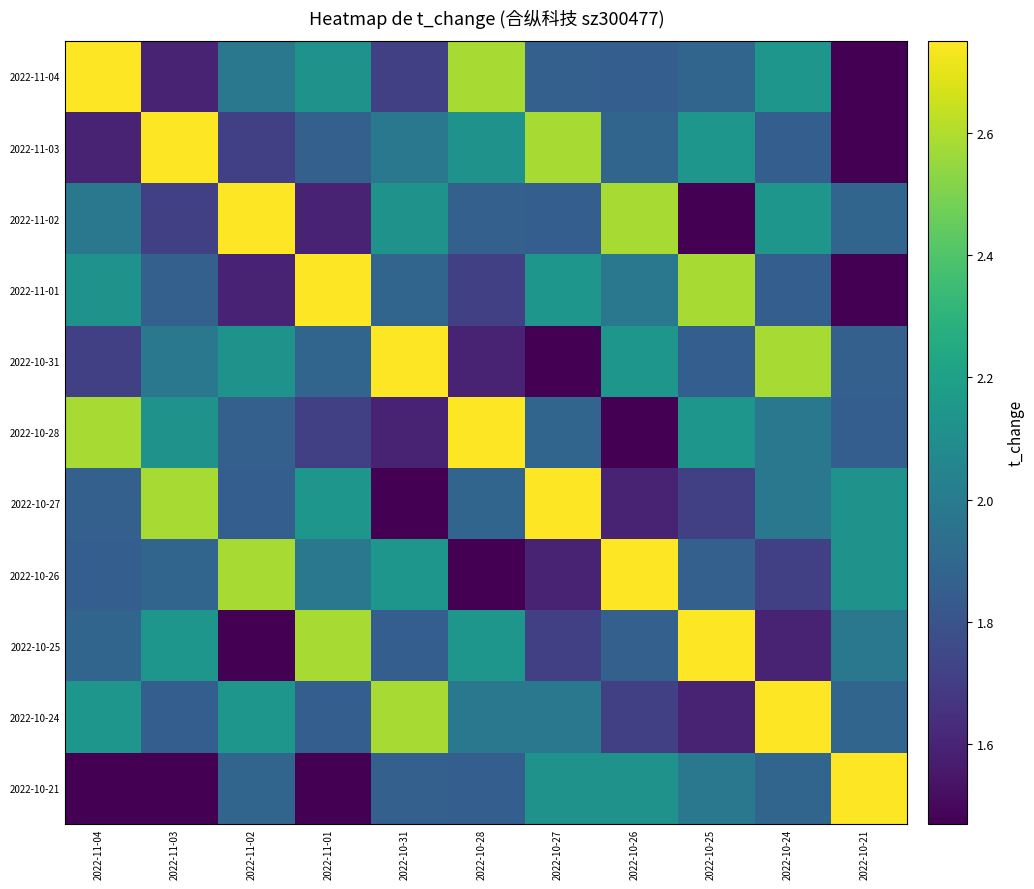

List the series in order of their peak value, highest first.

2022-11-04, 2022-11-03, 2022-11-02, 2022-11-01, 2022-10-31, 2022-10-28, 2022-10-27, 2022-10-26, 2022-10-25, 2022-10-24, 2022-10-21